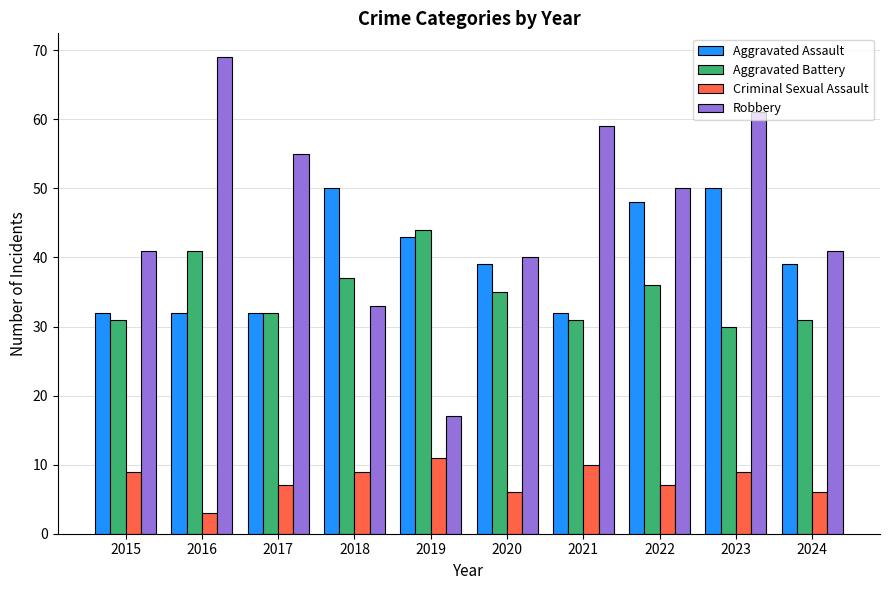

Reading left to right, extract all data points from this chart.

Aggravated Assault: 32	32	32	50	43	39	32	48	50	39
Aggravated Battery: 31	41	32	37	44	35	31	36	30	31
Criminal Sexual Assault: 9	3	7	9	11	6	10	7	9	6
Robbery: 41	69	55	33	17	40	59	50	61	41